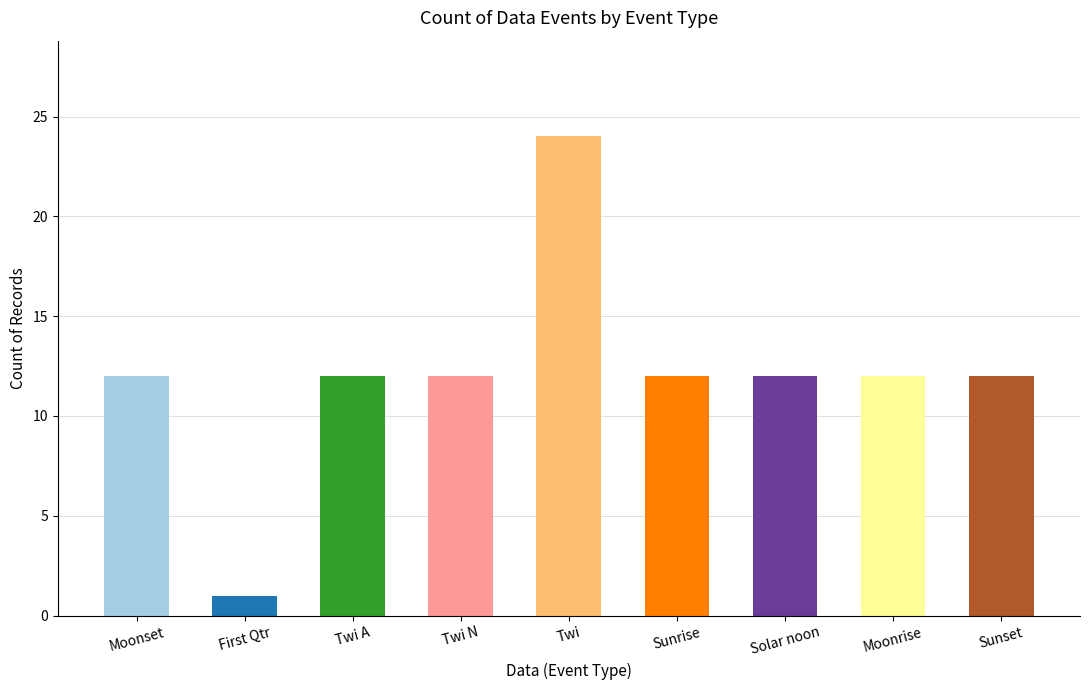

What is the label of the 4th bar from the left?

Twi N